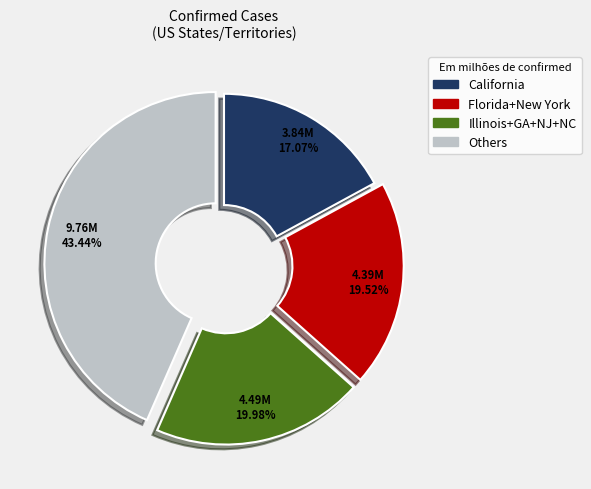

To the nearest percent, what is the average slice percentage?

25%